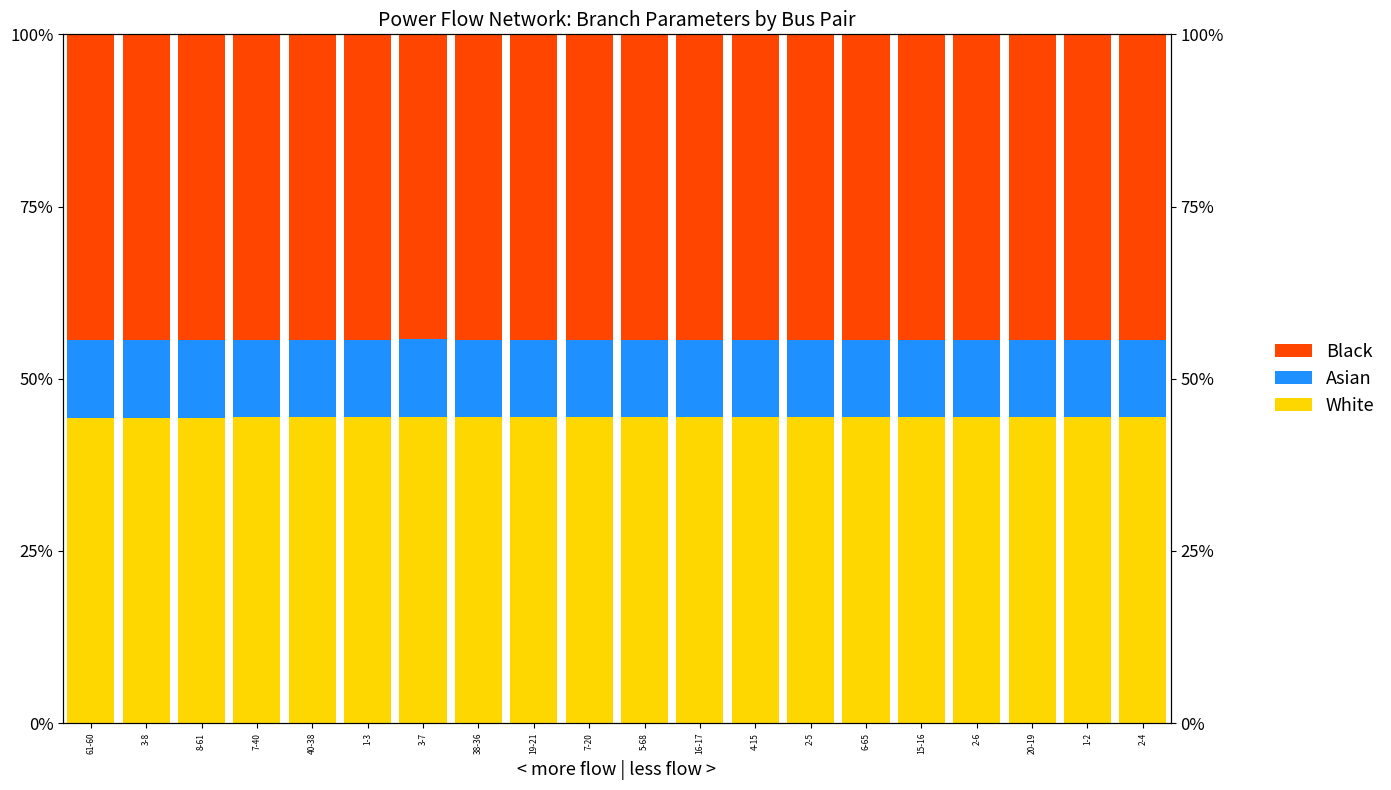

What is the spread (max minus min) of values at 5-68?

33.3